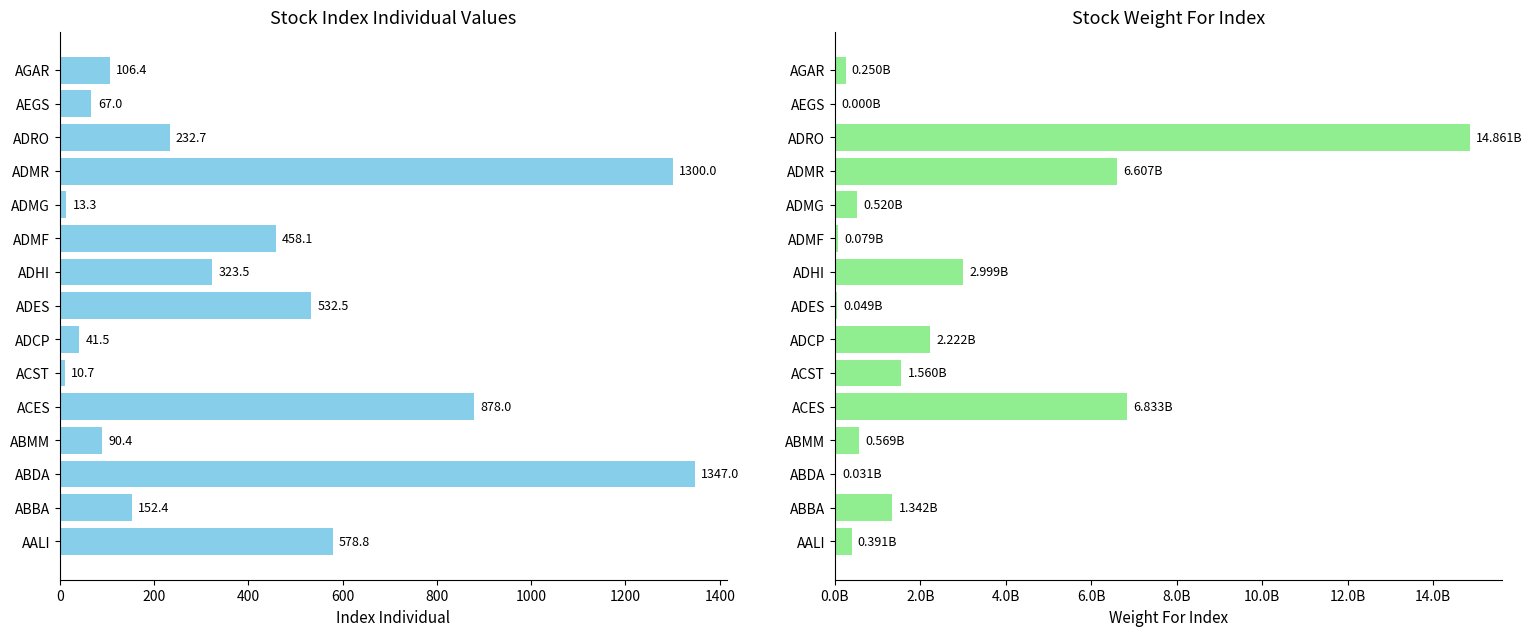

How many distinct data groups are displayed?

2